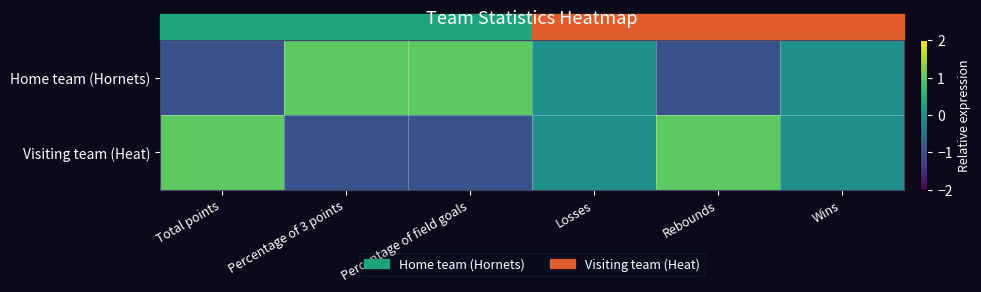

Reading left to right, what are all the values shown in this chart?

Home team (Hornets): Total points=-1	Percentage of 3 points=1	Percentage of field goals=1	Losses=0	Rebounds=-1	Wins=0
Visiting team (Heat): Total points=1	Percentage of 3 points=-1	Percentage of field goals=-1	Losses=0	Rebounds=1	Wins=0